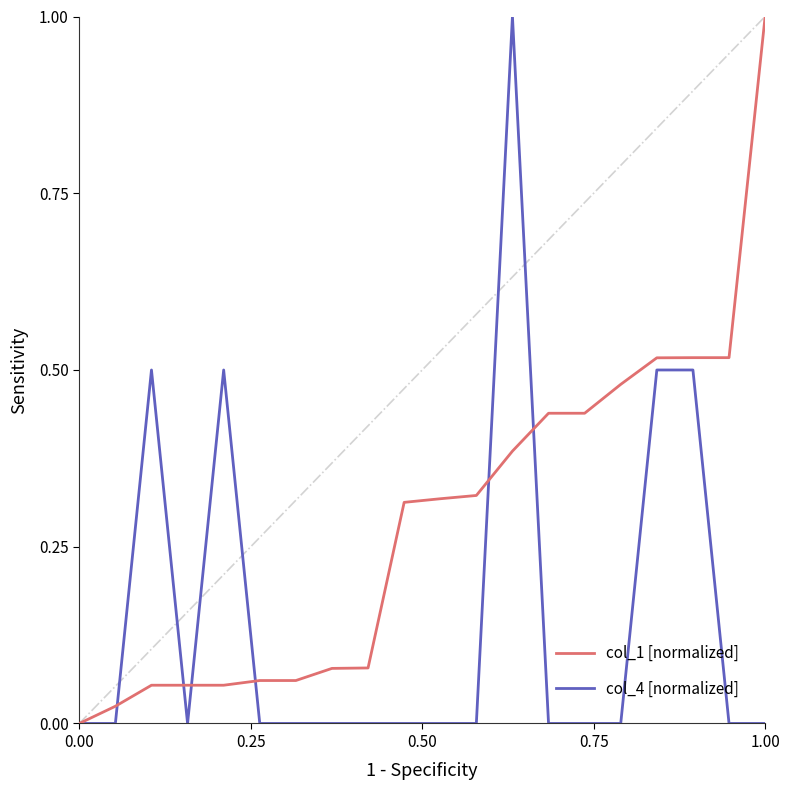

True or false: col_4 [normalized] and col_1 [normalized] intersect in this chart.

True